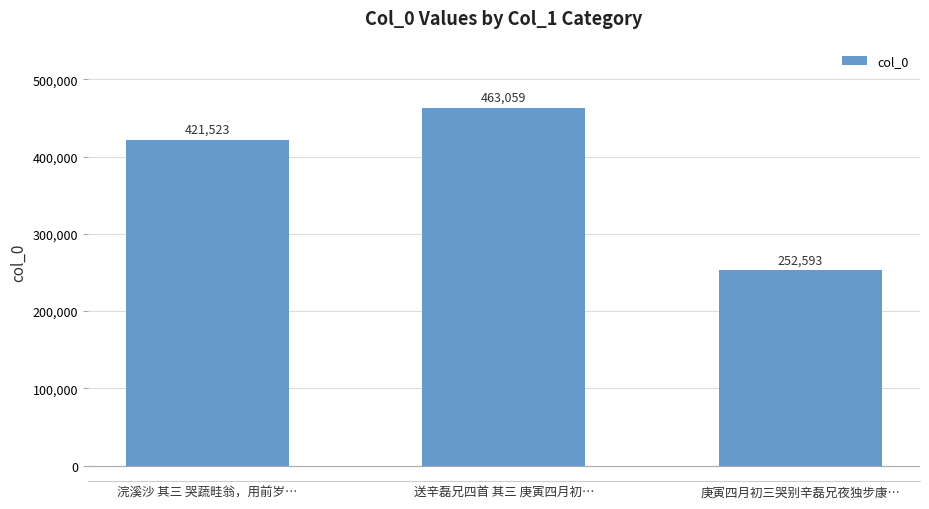

What is the change in value from 浣溪沙 其三 哭蔬畦翁，用前岁… to 送辛磊兄四首 其三 庚寅四月初…?

+41536